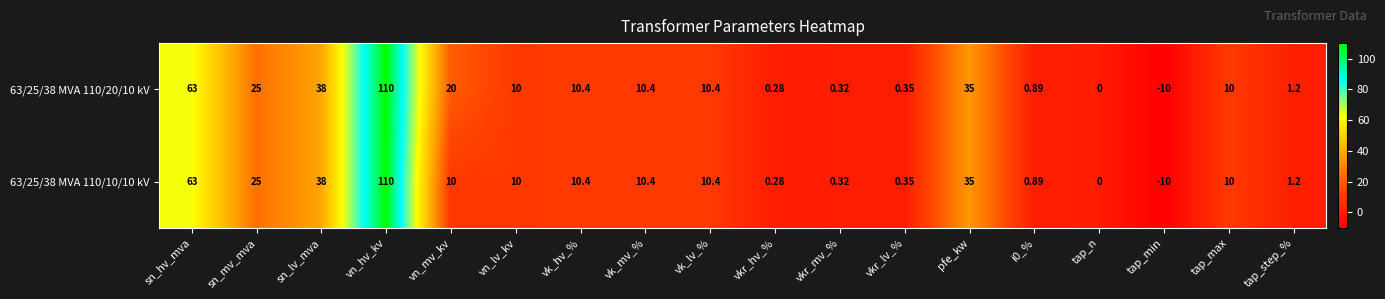

At how many categories does at least one series exceed 12?

6